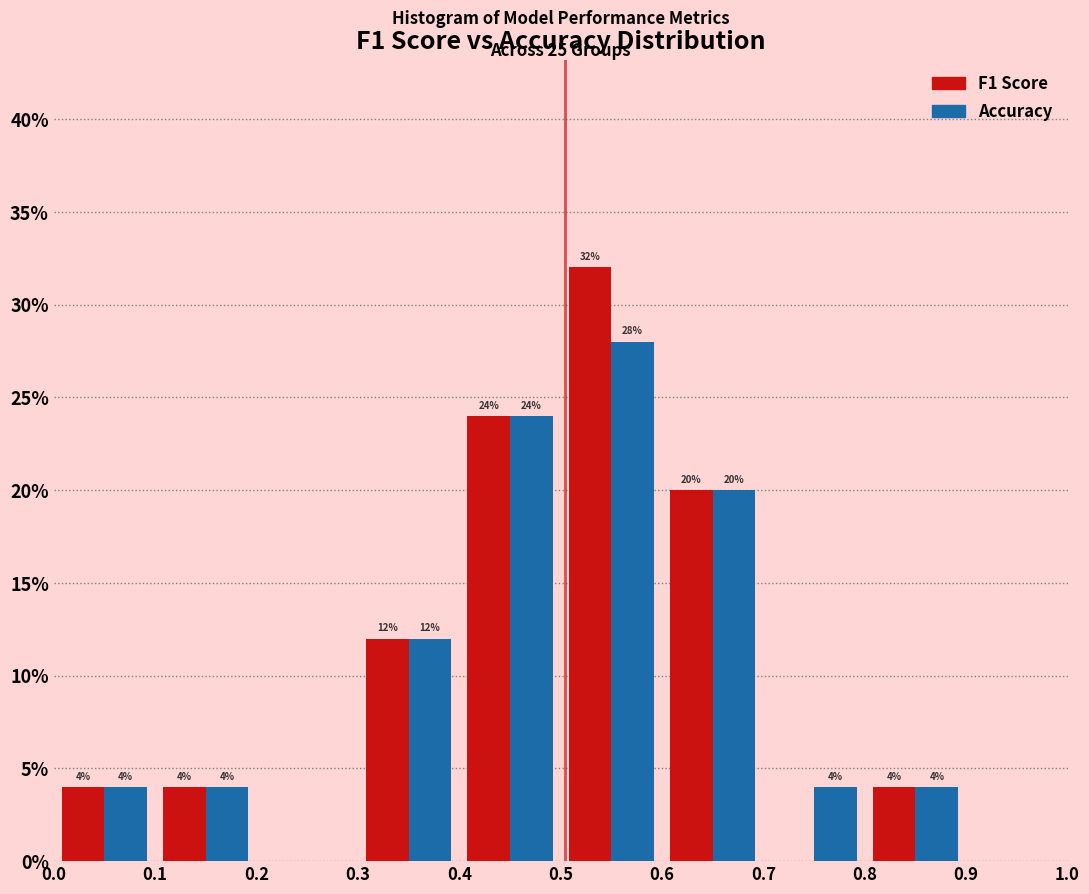

In the Accuracy series, which range on the x-axis has the tallest bar?

0.5 to 0.6